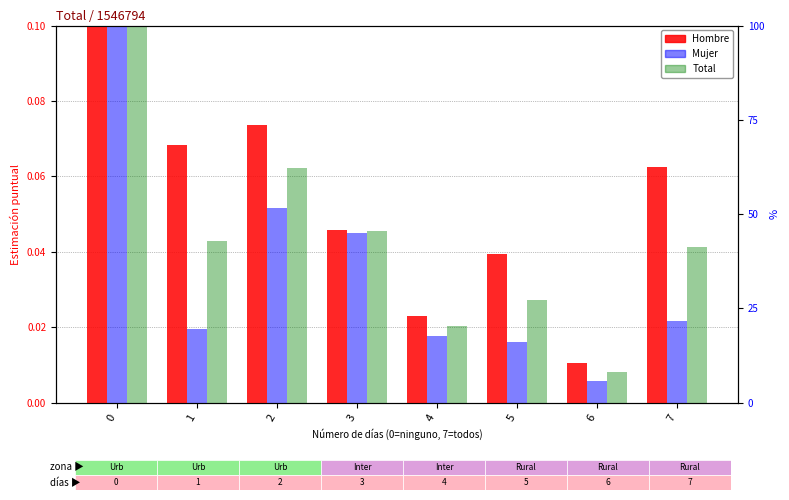

Where is Mujer nearest to the value 0?

6